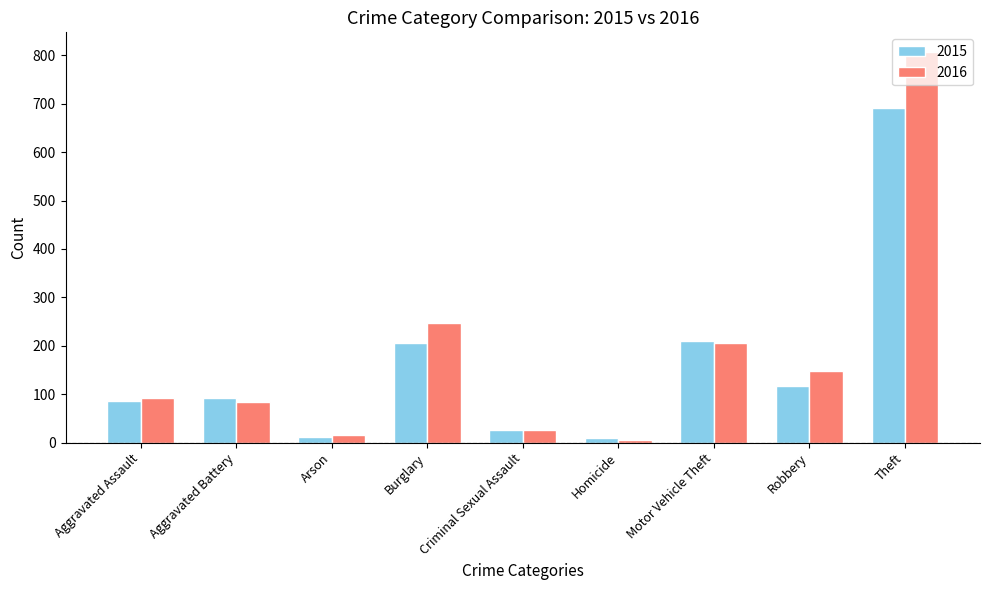

What is the total value across all series at Theft?

1498